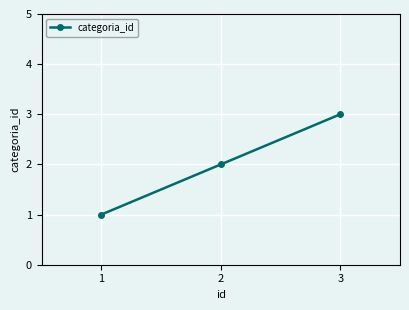

What is the value of the 1st point from the left?

1